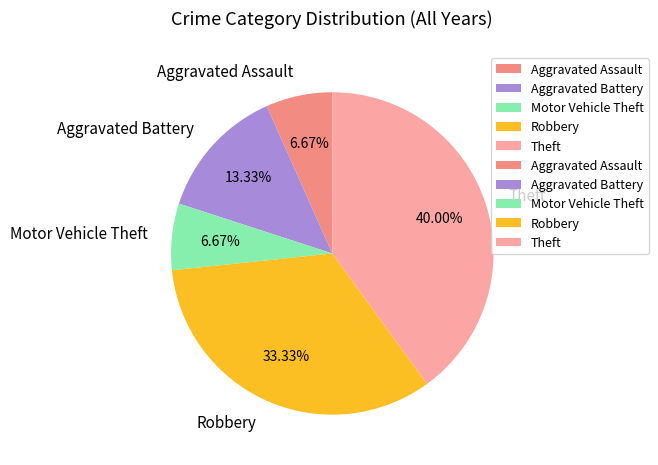

Is it true that Robbery is 44% of the pie?

False